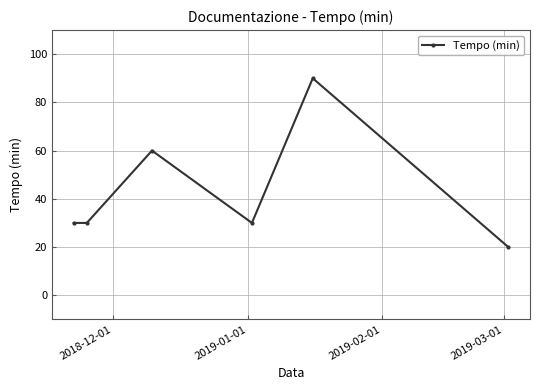

What is the average value?

43